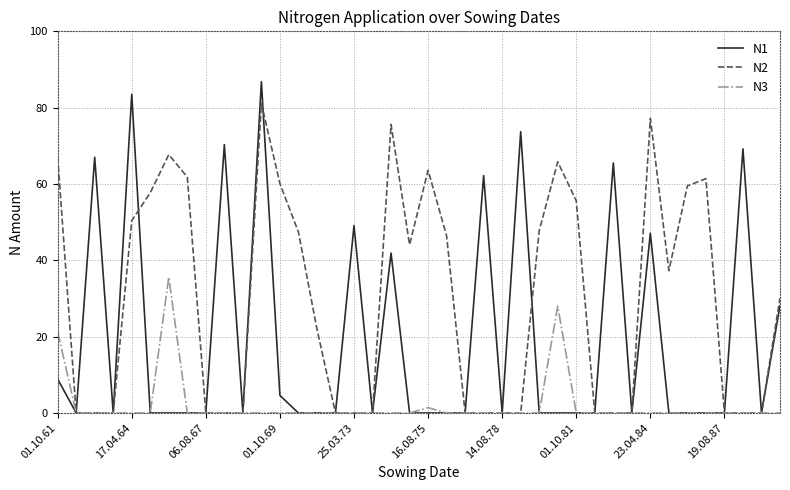

List the series in order of their overall mean, highest first.

N2, N1, N3